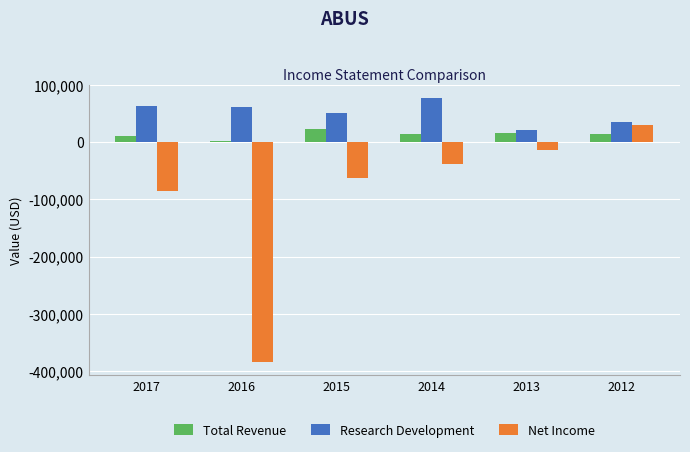

What is the sum of all Net Income values?

-555500